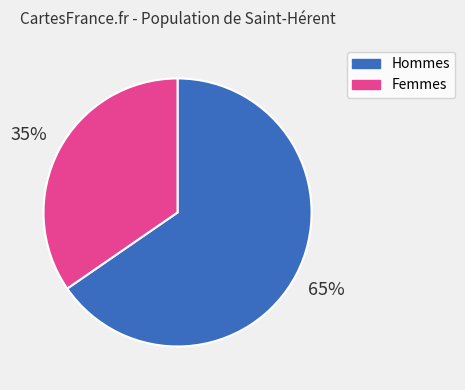

To the nearest percent, what is the average slice percentage?

50%